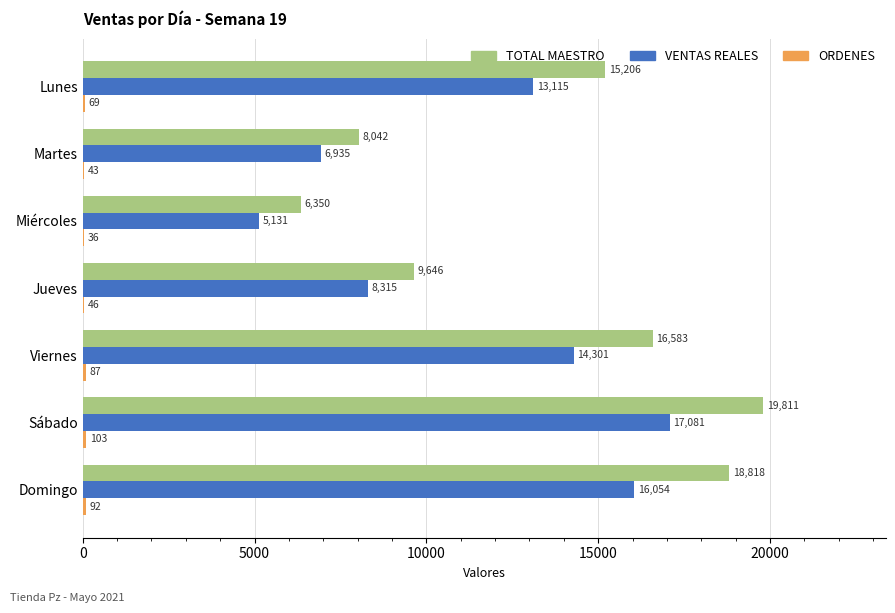

What value does the VENTAS REALES series have at Jueves?

8315.5